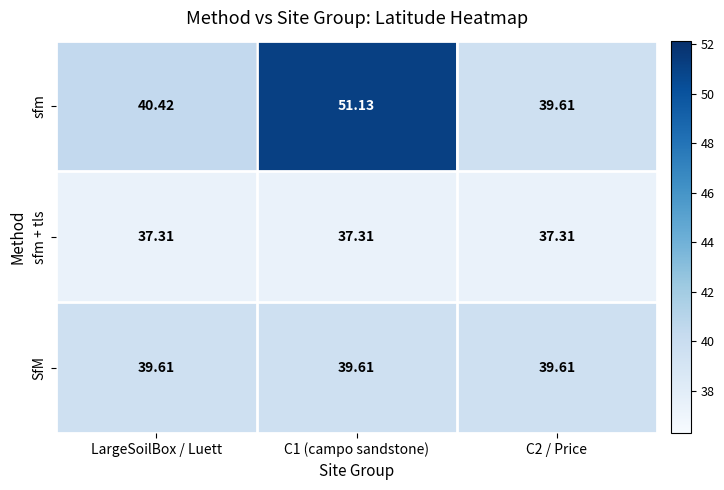

Rank the series at C1 (campo sandstone) from highest to lowest value.

sfm, SfM, sfm + tls